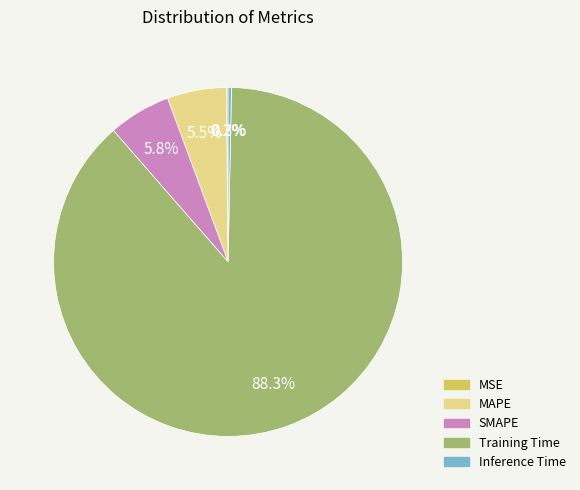

To the nearest percent, what percentage of the pie is SMAPE?

6%